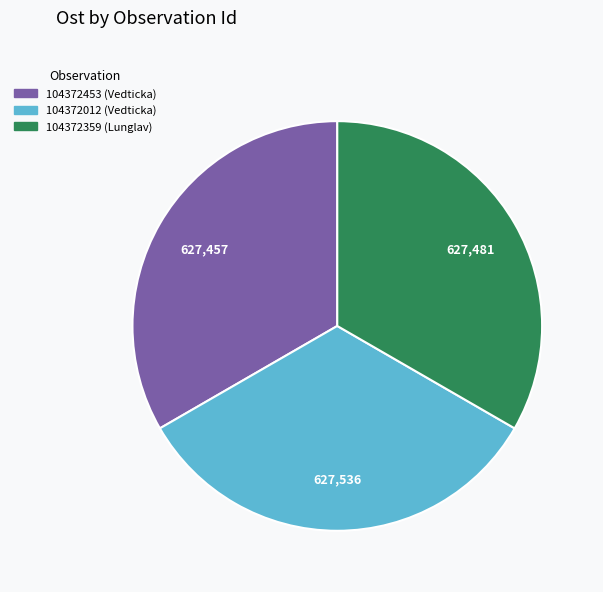

True or false: 104372012 (Vedticka) accounts for 33% of the total.

True